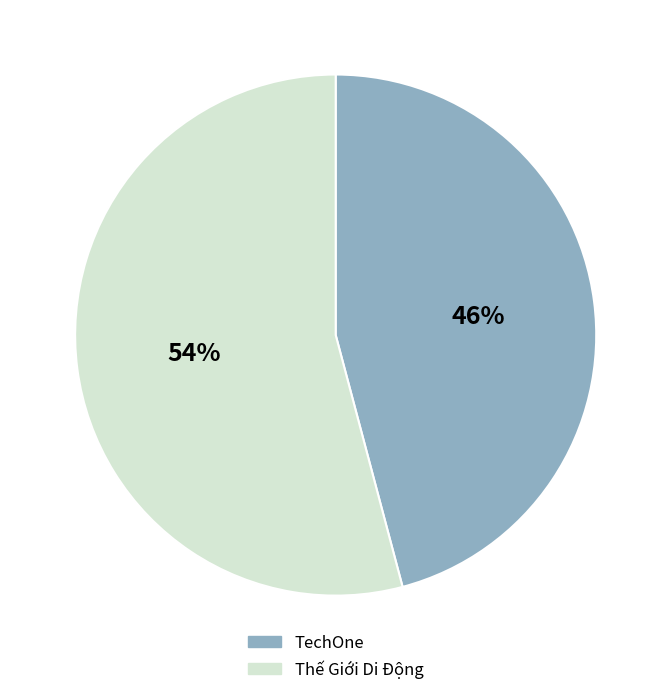

Count the number of slices in the pie.

2